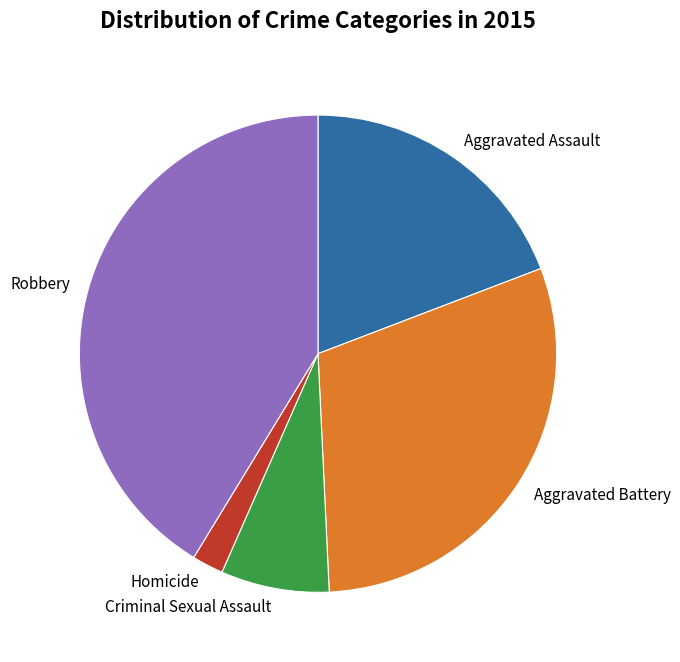

True or false: Criminal Sexual Assault accounts for 7% of the total.

True